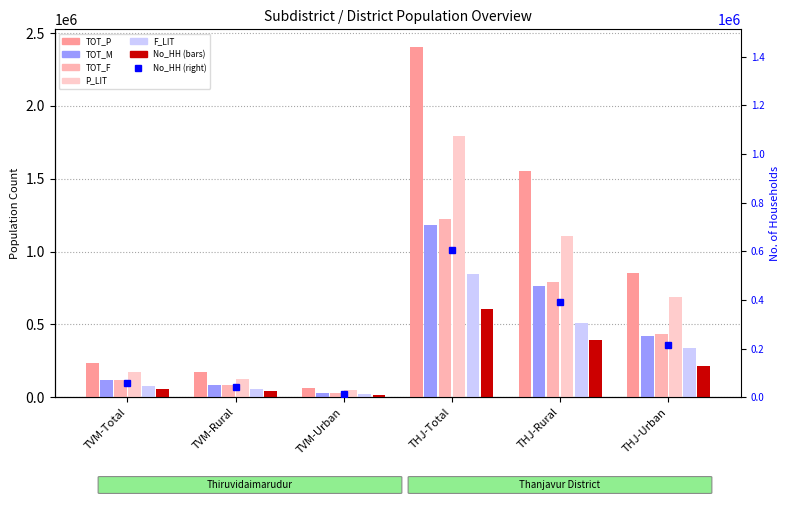

What is the spread (max minus min) of values at THJ-Urban?

637198